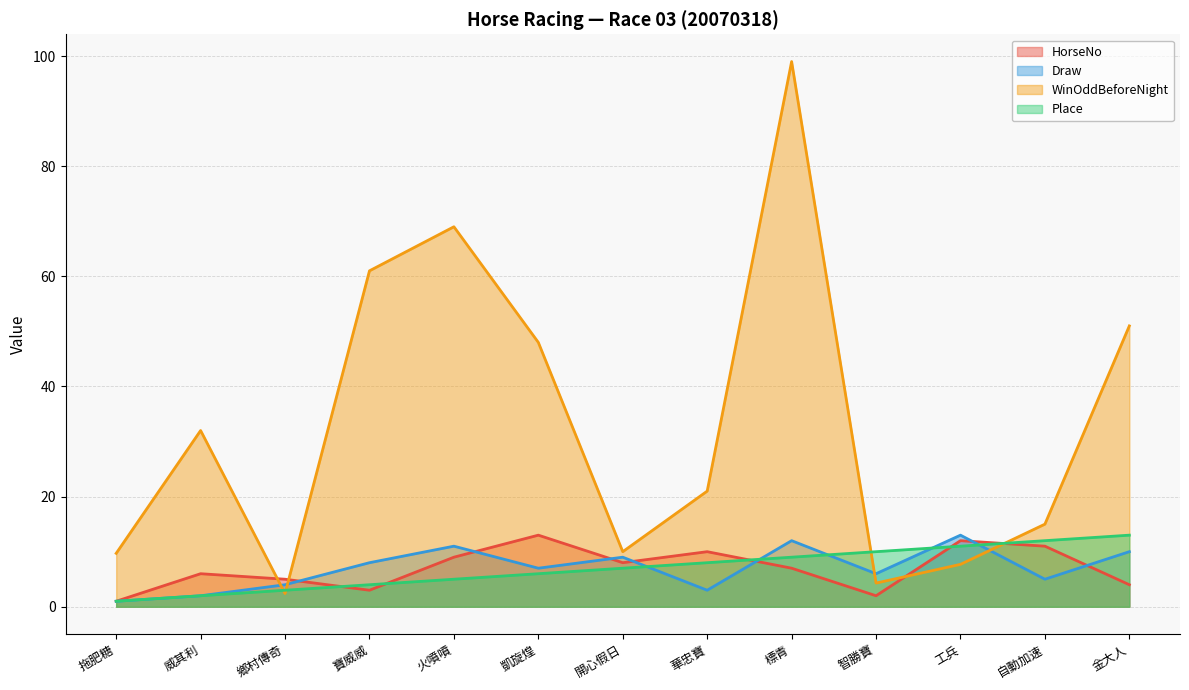

What is the minimum value shown in the chart?

1.0